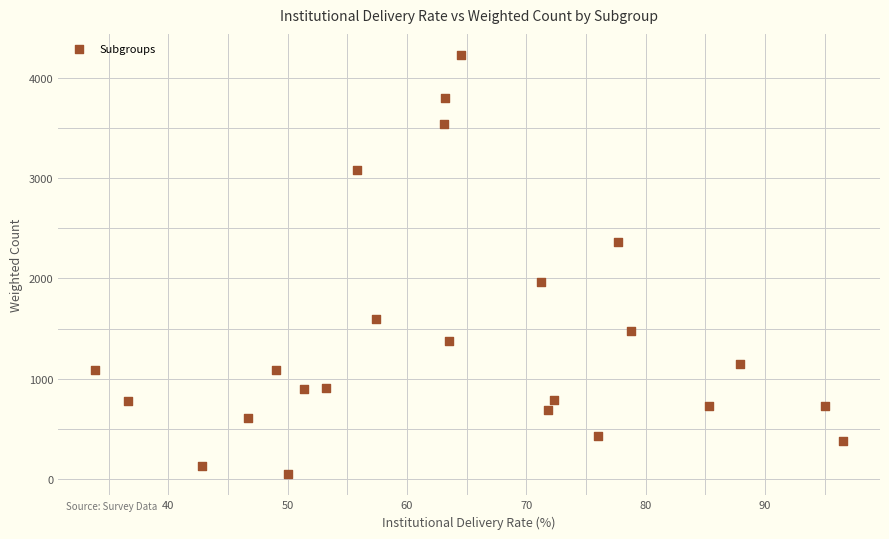

What is the range of Y values (max minus min)?

4186.0